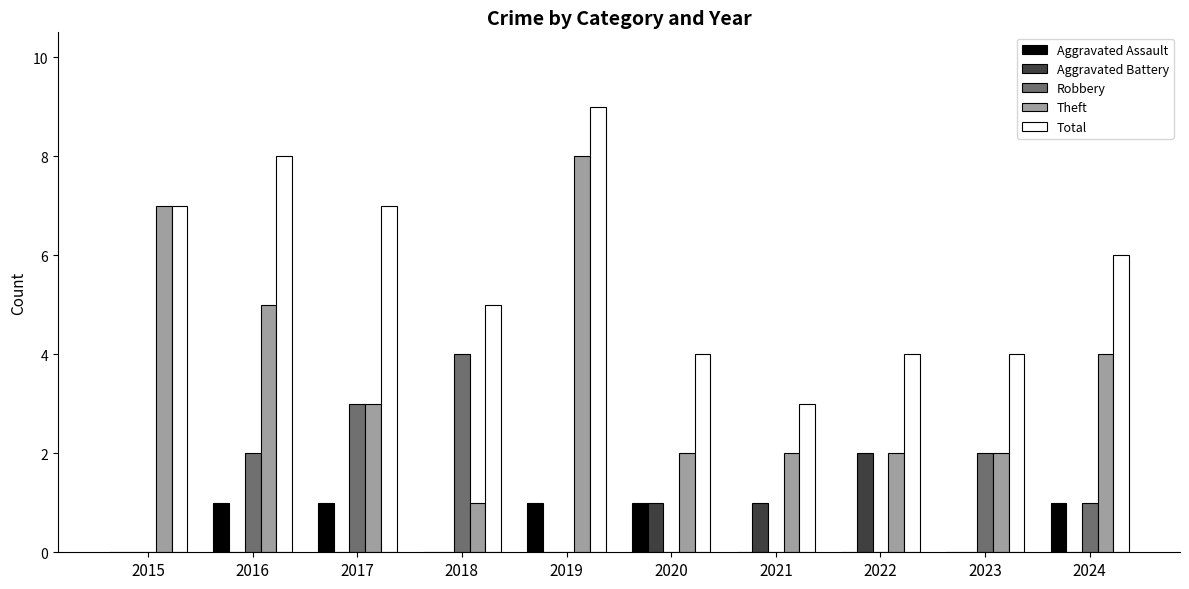

Count the number of categories in the chart.

10